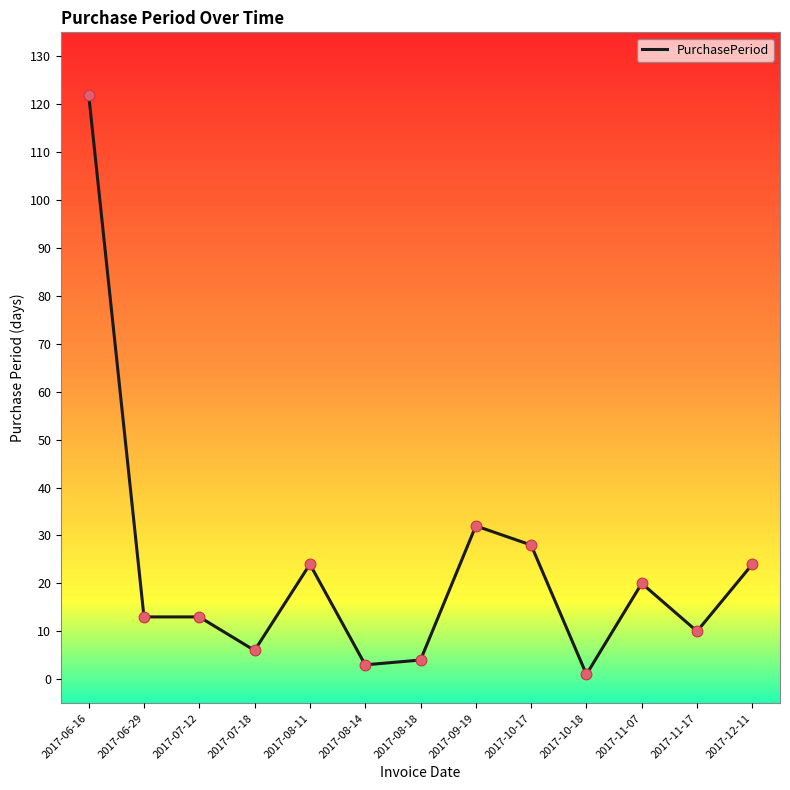

Which has a higher value, 2017-07-12 or 2017-08-11?

2017-08-11